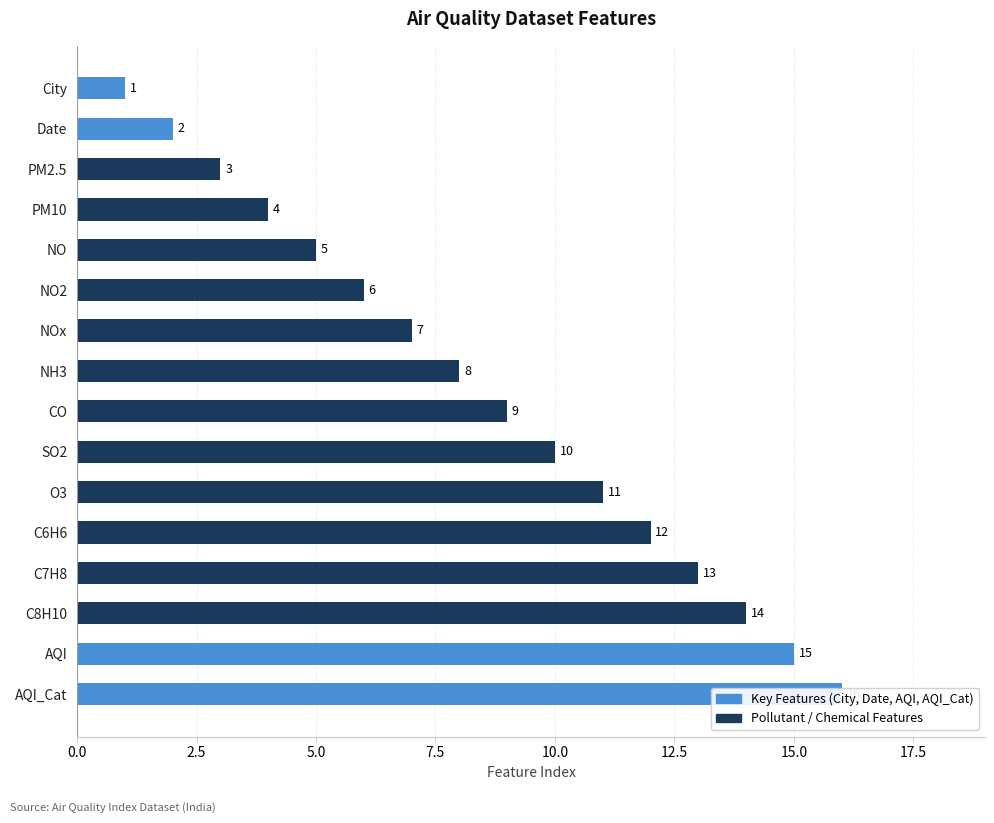

What is the sum of all values?

136